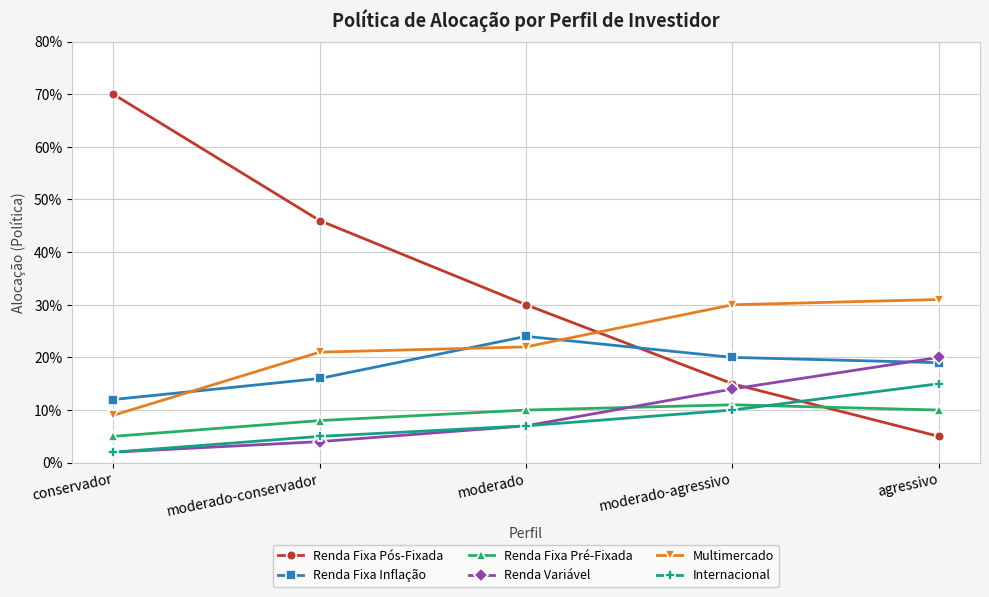

What is the total value across all series at conservador?

1.0